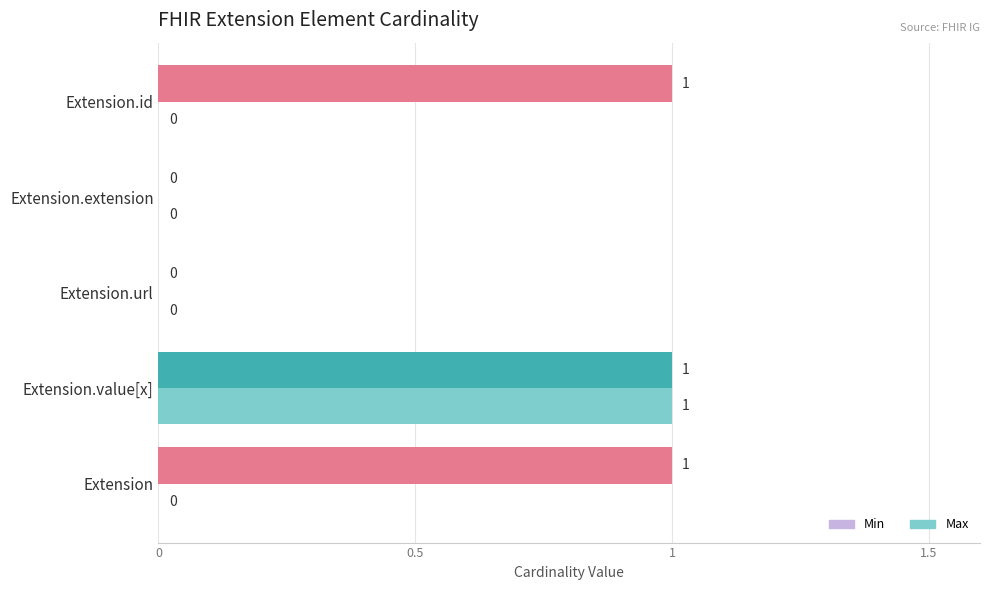

The Min series shows -1 at Extension.url. True or false?

False